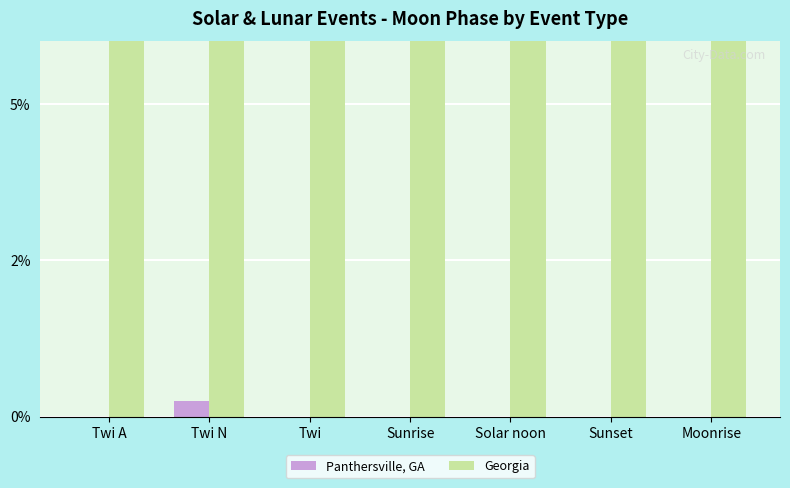

How many bars are there in each group?

2